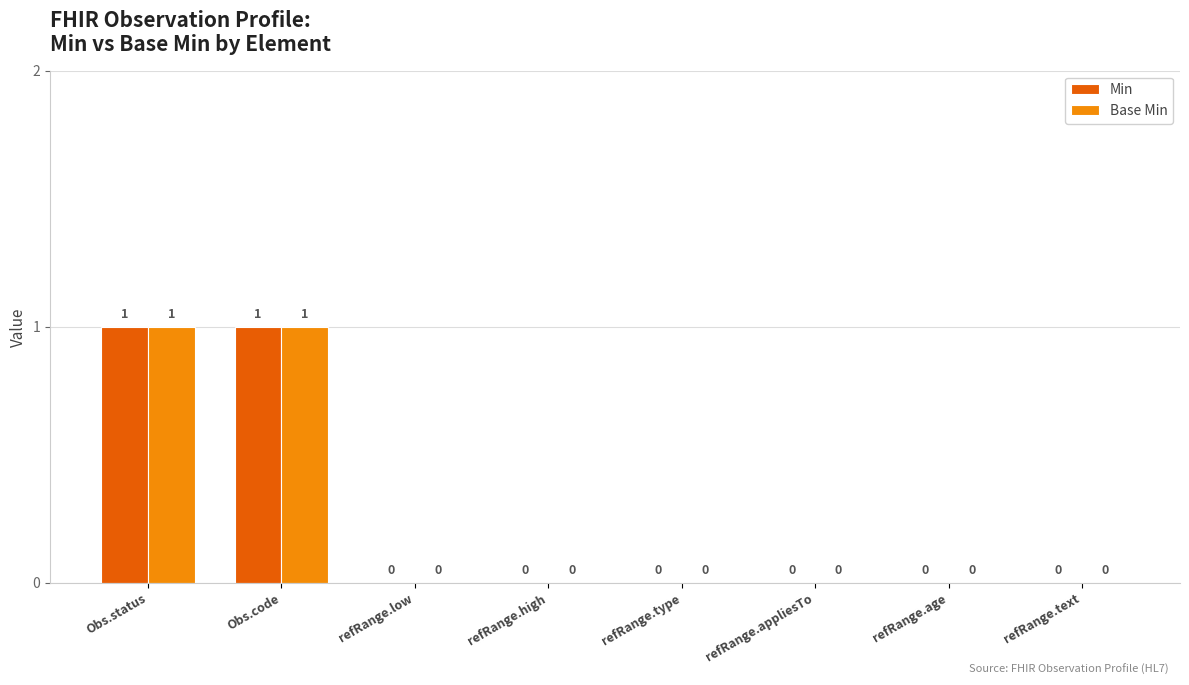

Are the bars grouped side by side (vs. stacked)?

Yes